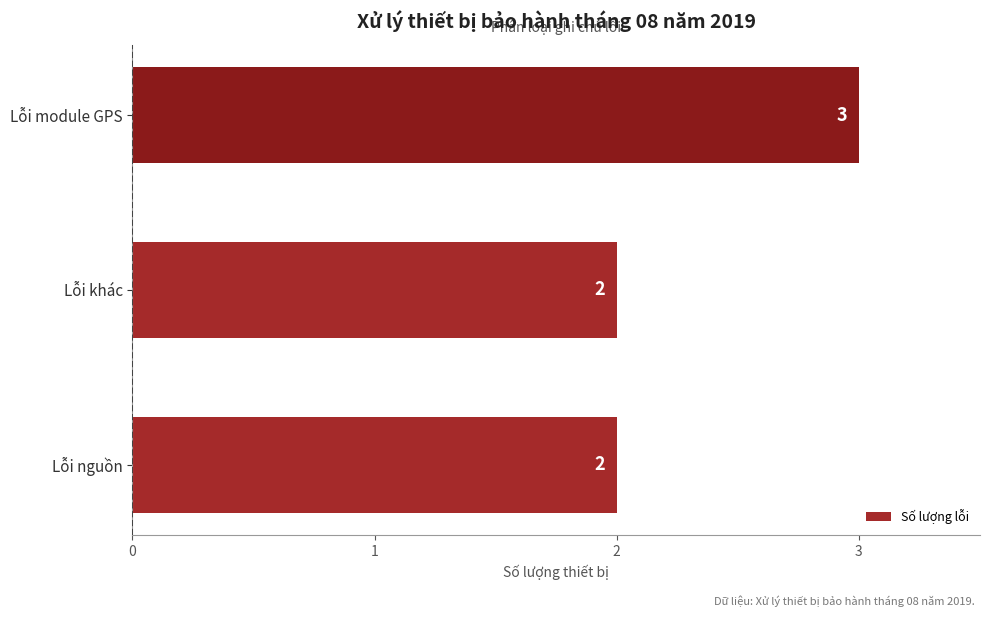

What is the ratio of the value at Lỗi nguồn to the value at Lỗi khác?

1.0